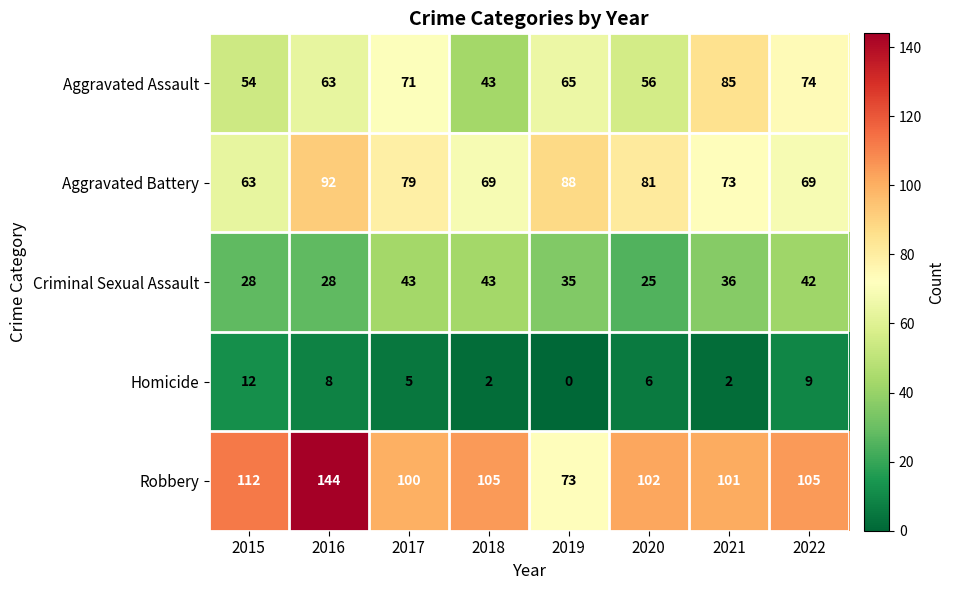

Count the number of categories in the chart.

8